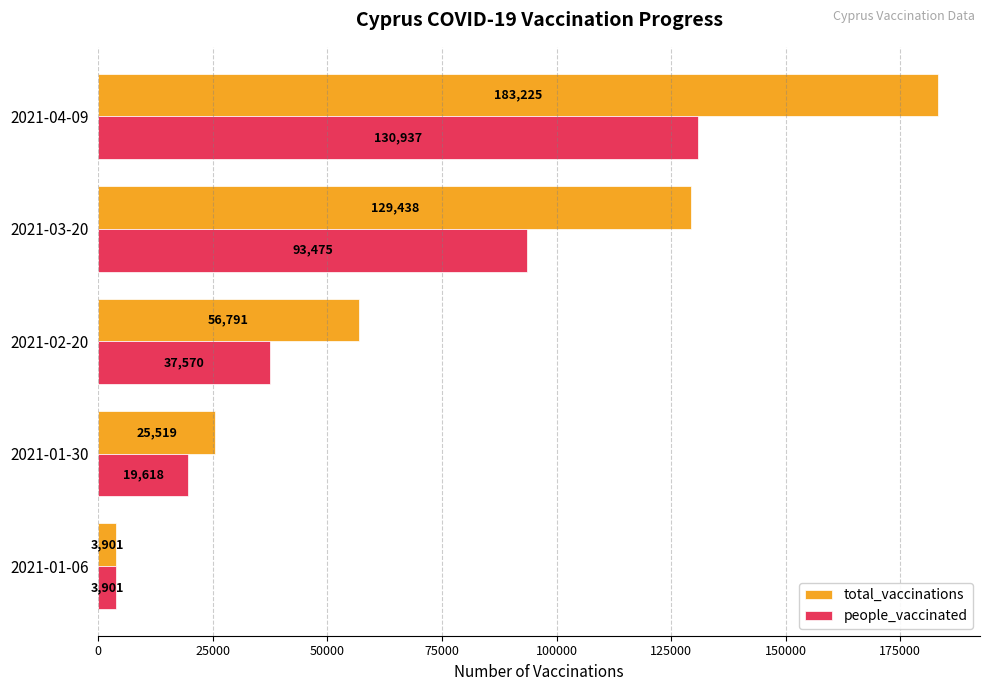

How many data points does each series have?

5